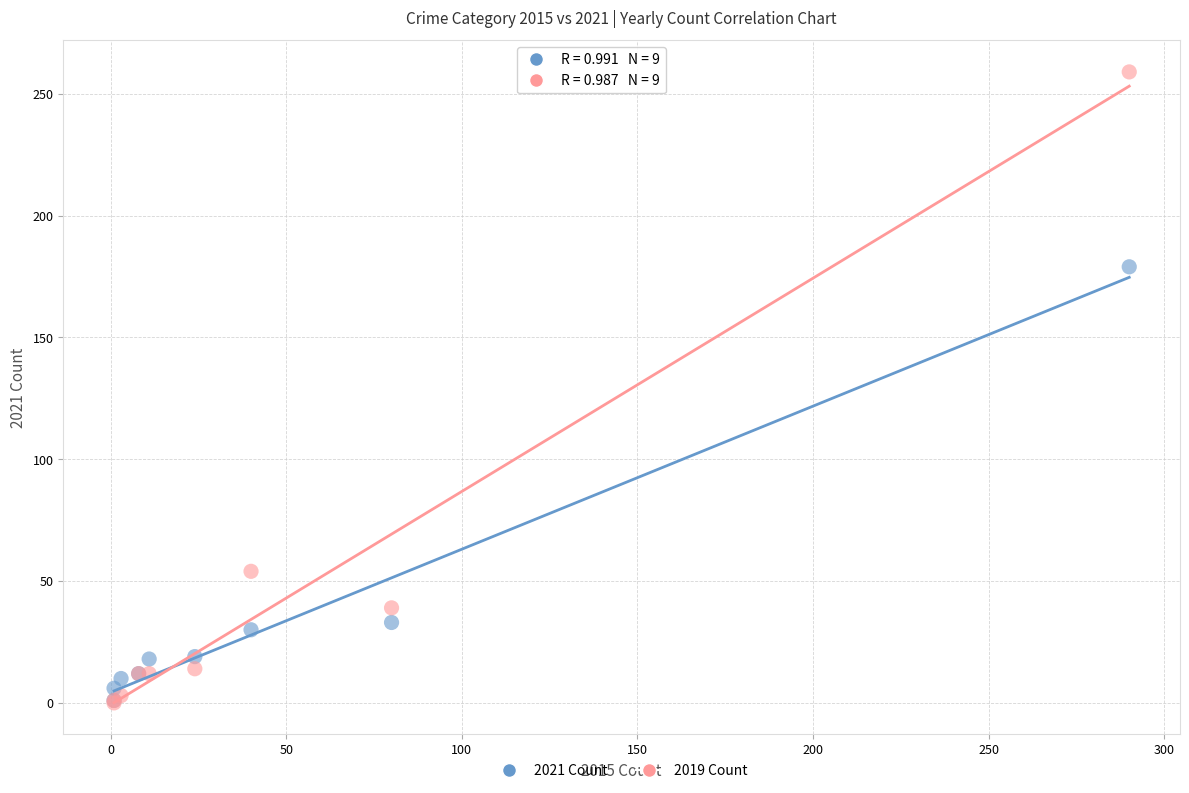

Across all series, what Y value is closest to 129?

179